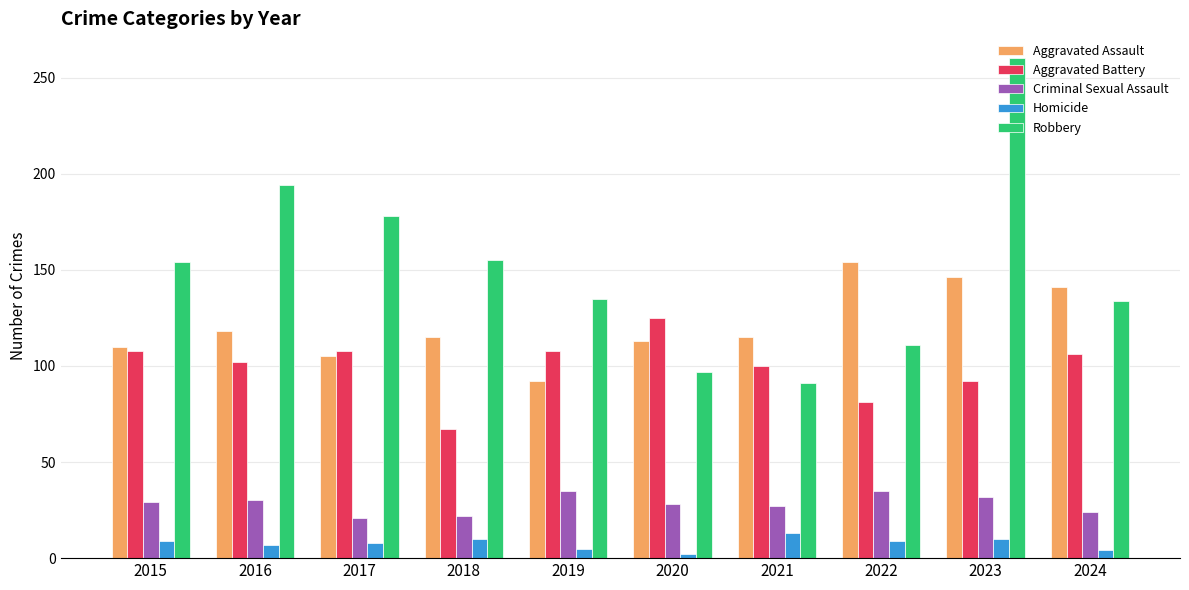

What is the spread (max minus min) of values at 2017?

170